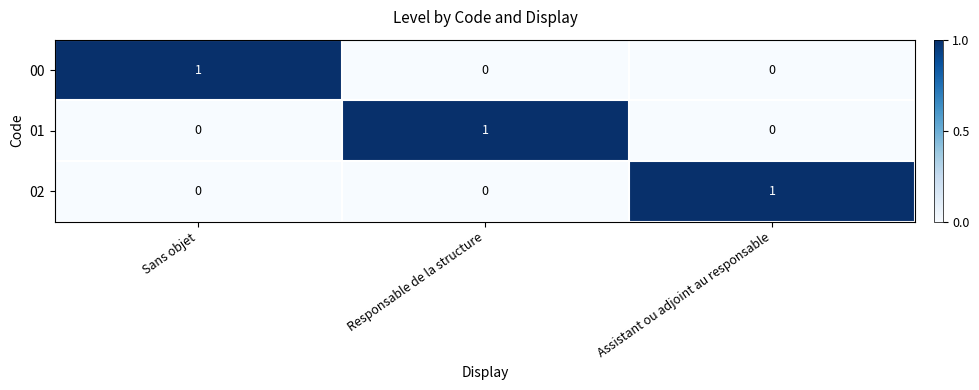

The value of 01 at Responsable de la structure is 2. True or false?

False